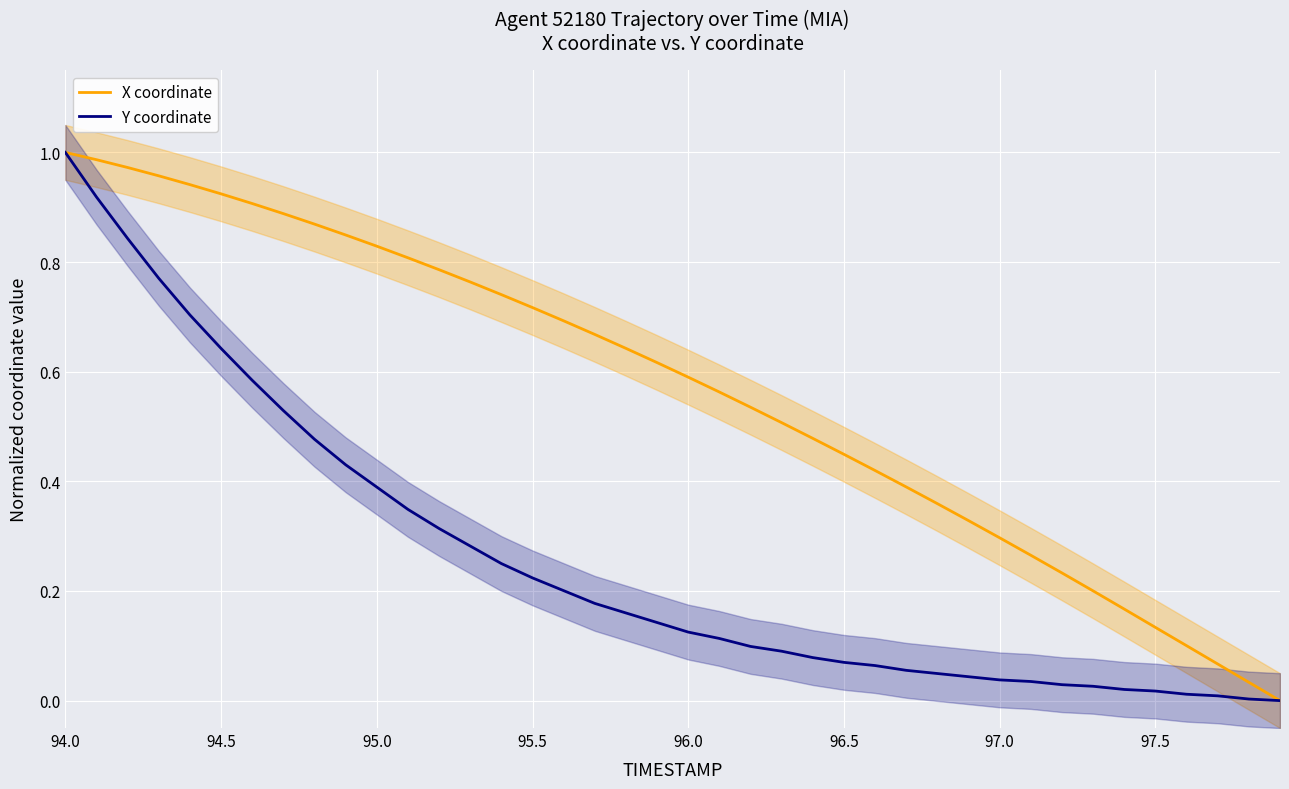

Reading left to right, what are all the values shown in this chart?

X coordinate: 1.0	1.0	1.0	1.0	0.9	0.9	0.9	0.9	0.9	0.8	0.8	0.8	0.8	0.8	0.7	0.7	0.7	0.7	0.6	0.6	0.6	0.6	0.5	0.5	0.5	0.4	0.4	0.4	0.4	0.3	0.3	0.3	0.2	0.2	0.2	0.1	0.1	0.1	0.0	0.0
Y coordinate: 1.0	0.9	0.8	0.8	0.7	0.6	0.6	0.5	0.5	0.4	0.4	0.3	0.3	0.3	0.2	0.2	0.2	0.2	0.2	0.1	0.1	0.1	0.1	0.1	0.1	0.1	0.1	0.1	0.0	0.0	0.0	0.0	0.0	0.0	0.0	0.0	0.0	0.0	0.0	0.0